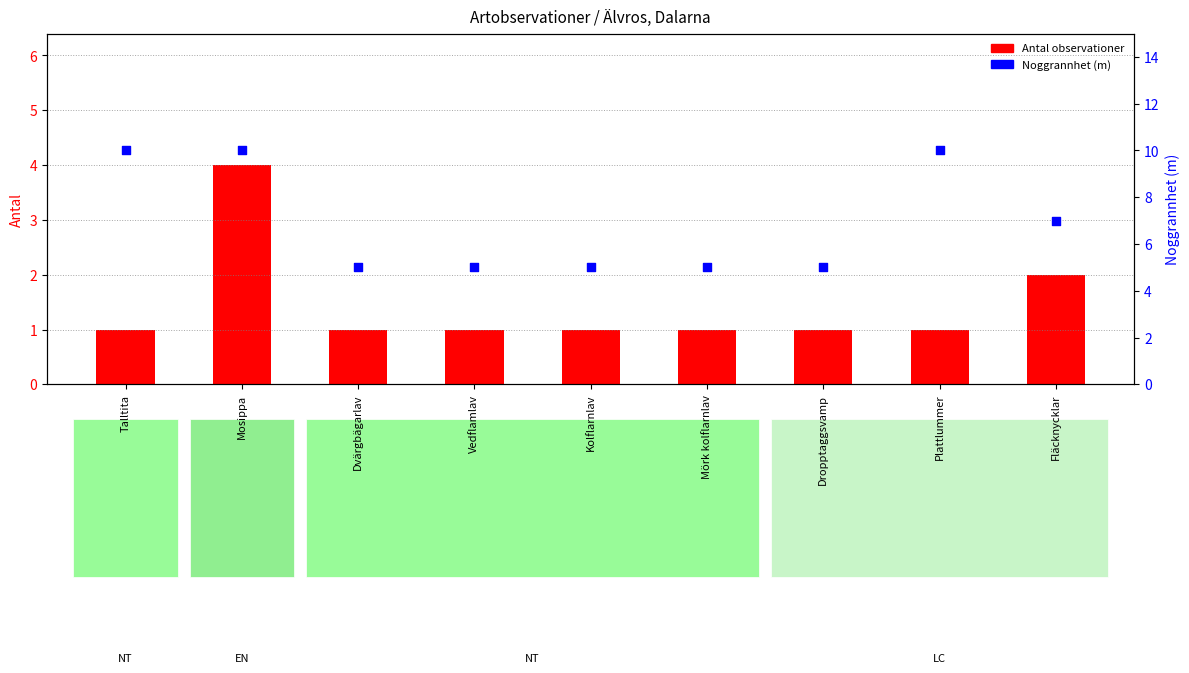

Which series has the largest total across all categories?

Noggrannhet (m)